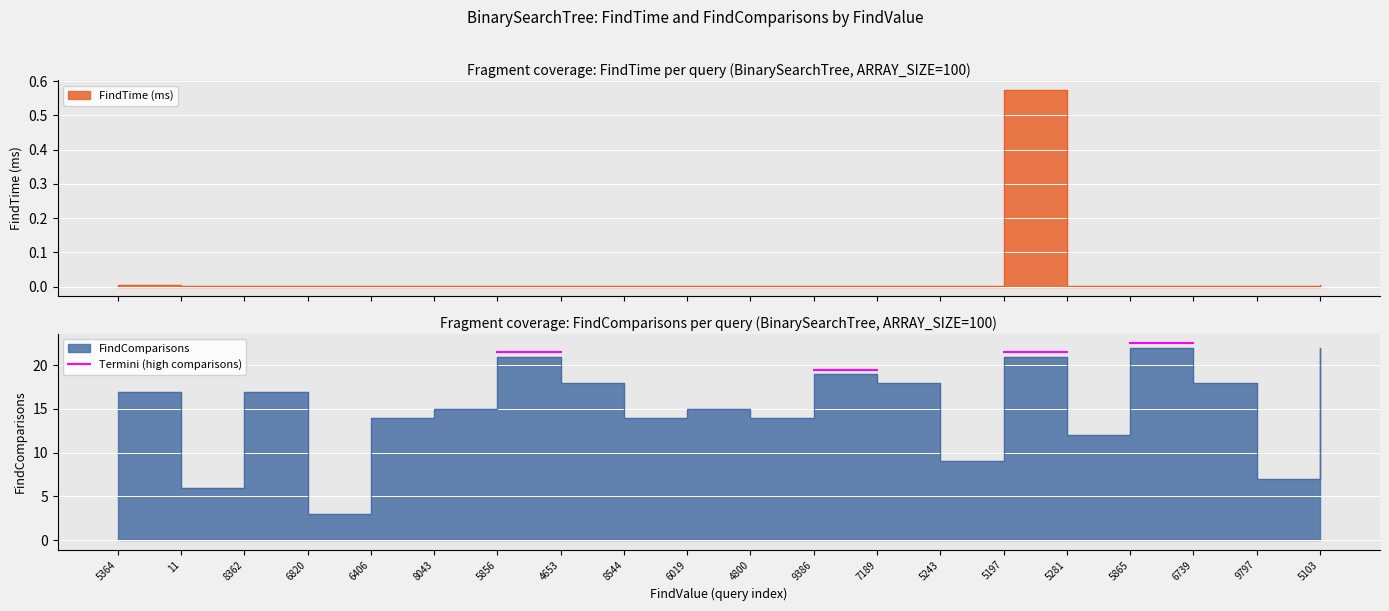

How many lines are shown in the chart?

1